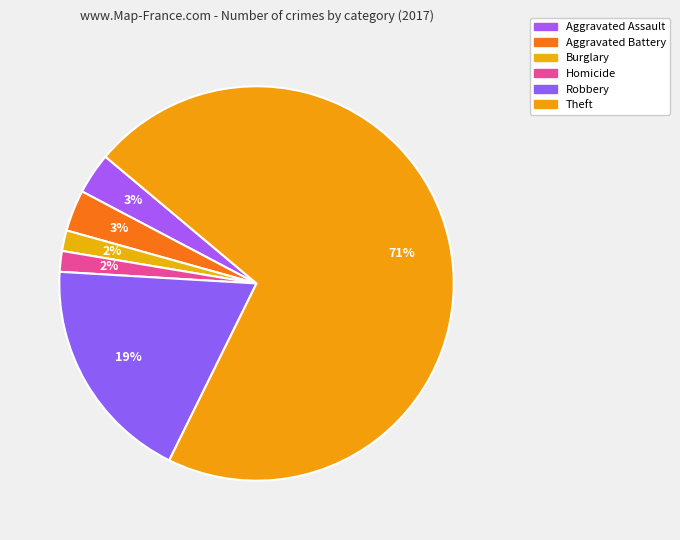

Is there a majority slice in this chart?

Yes